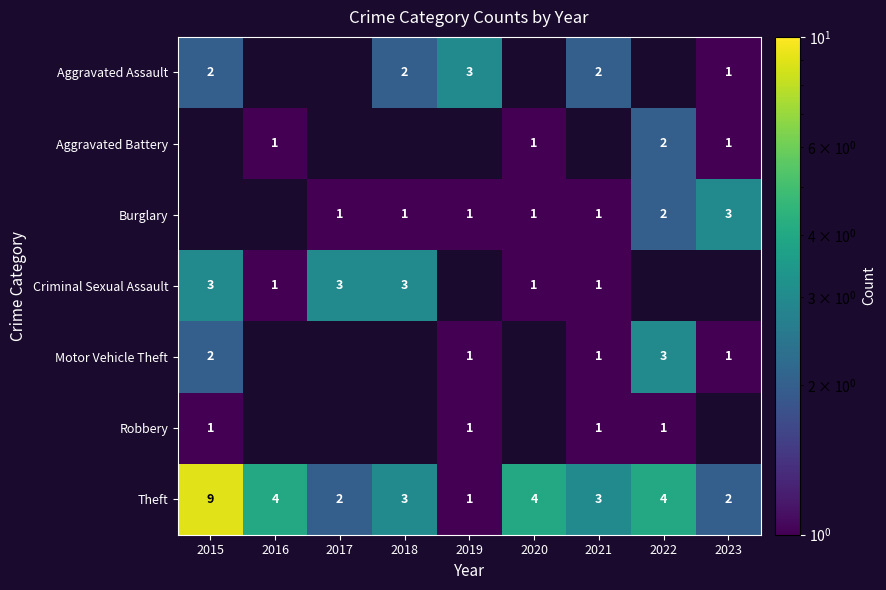

Which category has the highest value in the Theft series?

2015